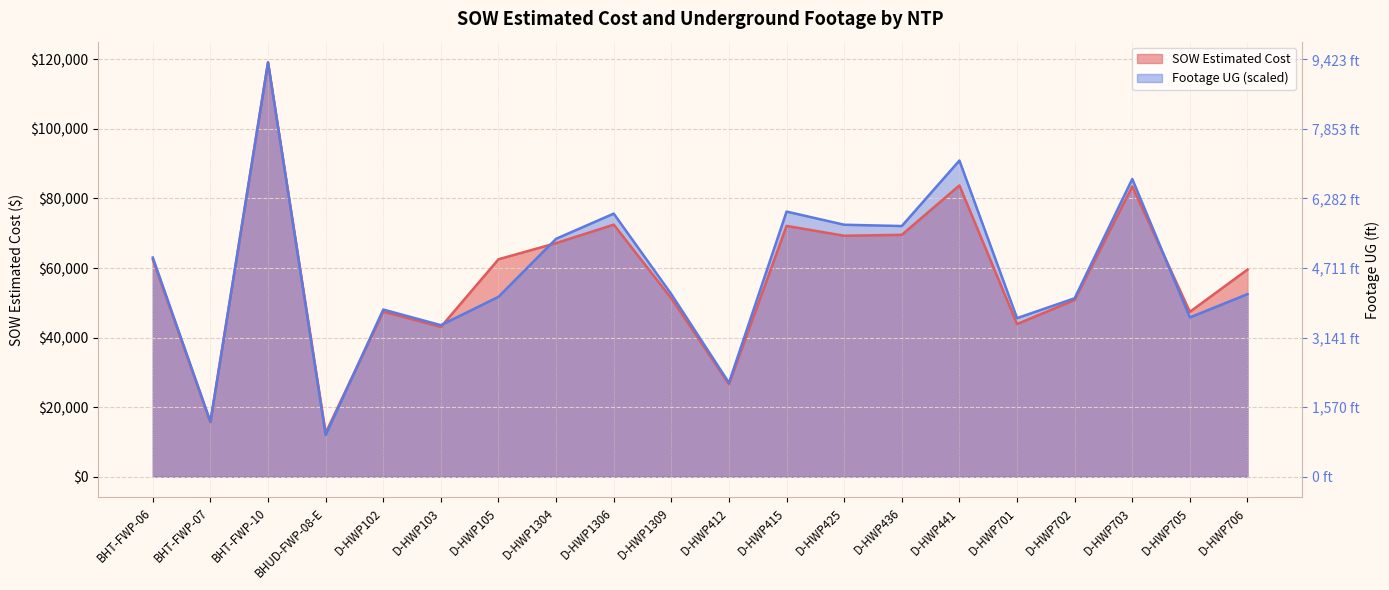

Rank the categories by SOW Estimated Cost value from highest to lowest.

BHT-FWP-10, D-HWP441, D-HWP703, D-HWP1306, D-HWP415, D-HWP436, D-HWP425, D-HWP1304, D-HWP105, BHT-FWP-06, D-HWP706, D-HWP1309, D-HWP702, D-HWP102, D-HWP705, D-HWP701, D-HWP103, D-HWP412, BHT-FWP-07, BHUD-FWP-08-E